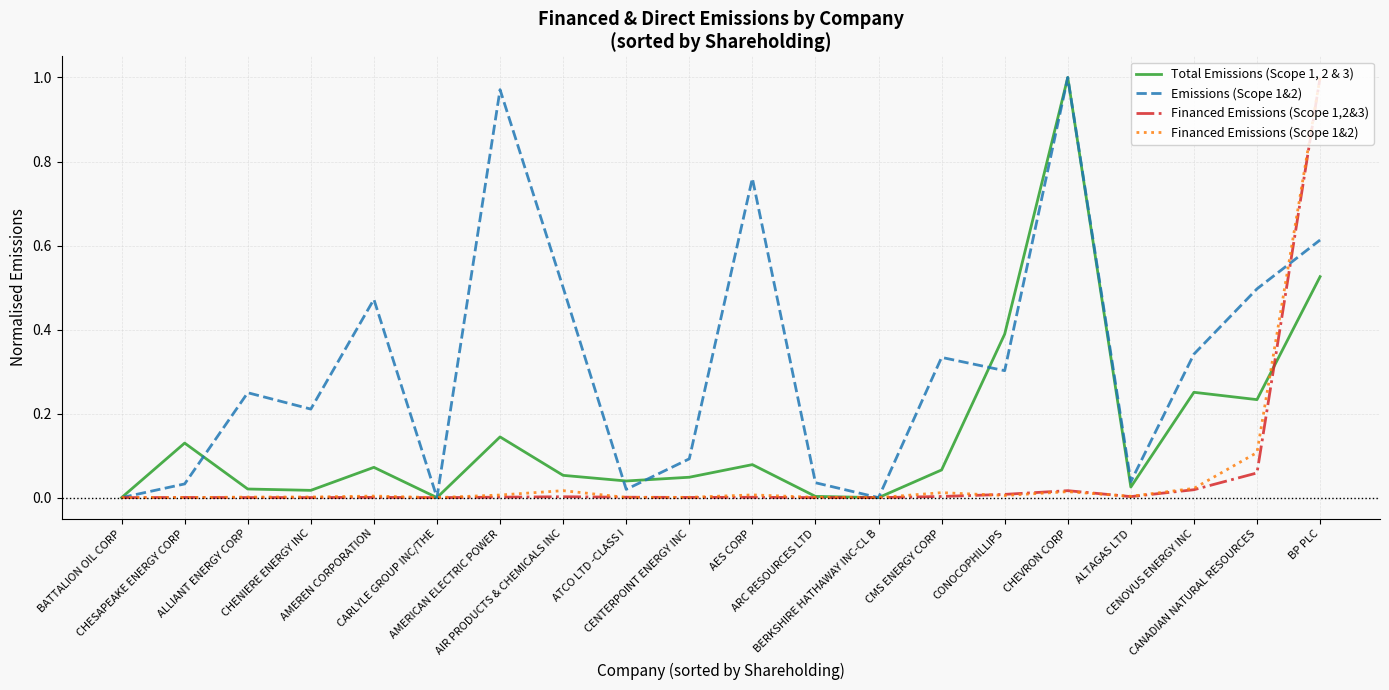

Which series has the largest total across all categories?

Emissions (Scope 1&2)